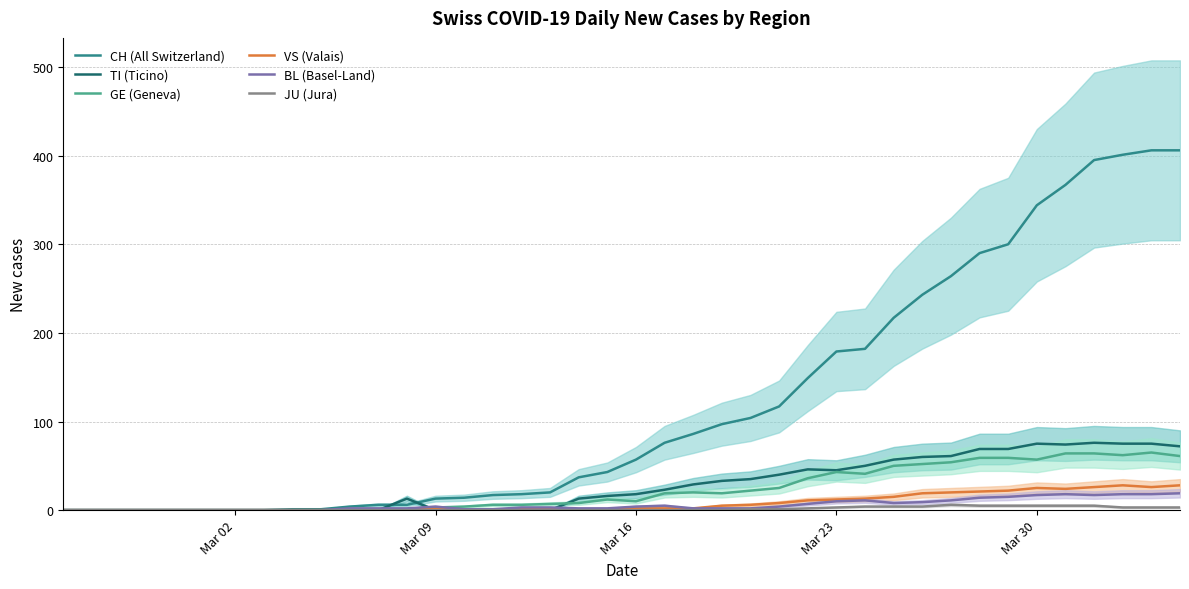

How many values in the CH (All Switzerland) series exceed 57?

19